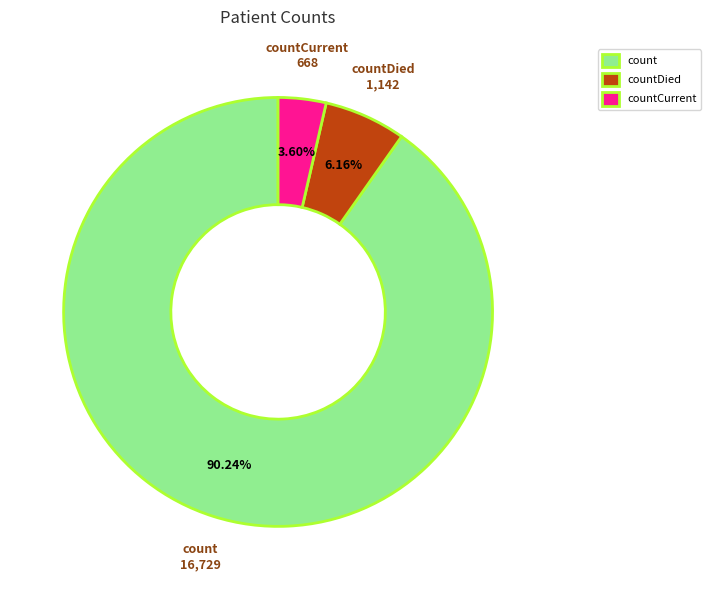

Approximately how many times larger is the value at count compared to countDied?

14.6